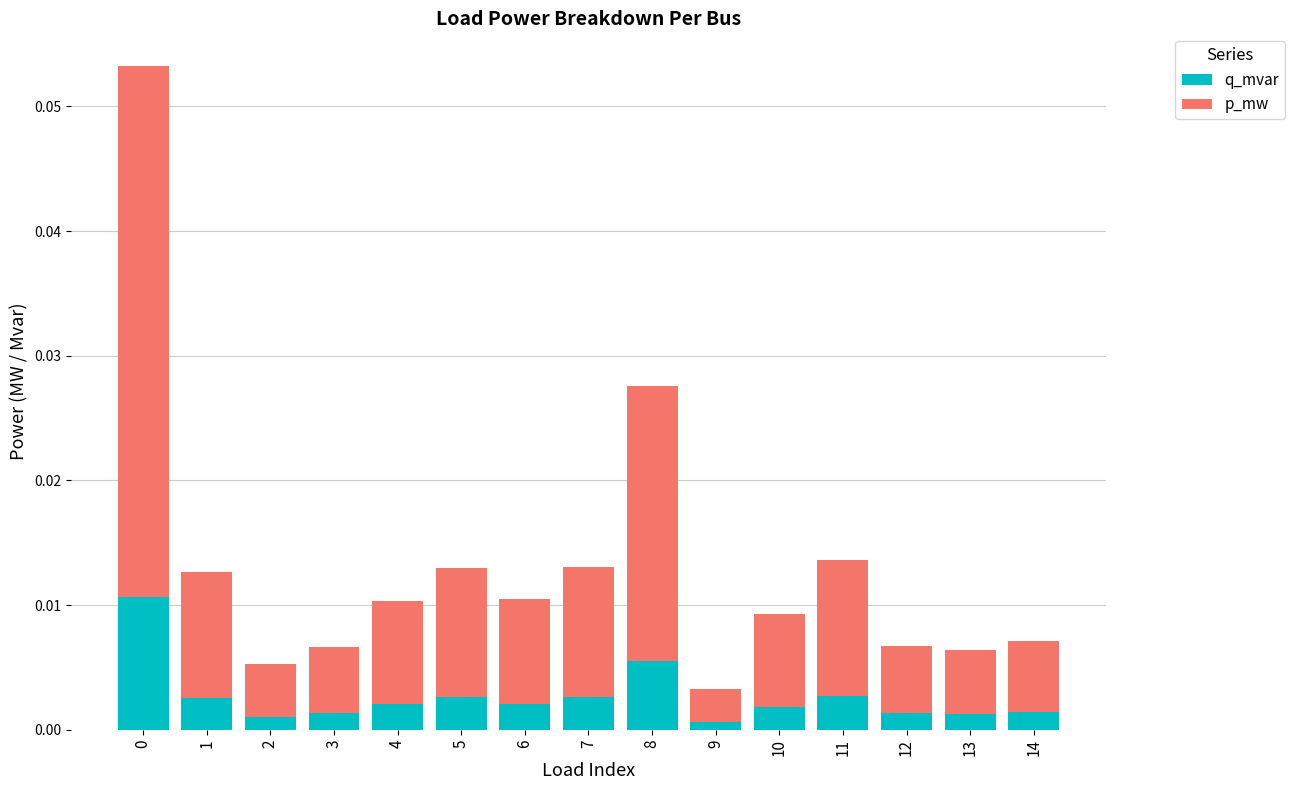

Rank the series at 4 from lowest to highest value.

q_mvar, p_mw